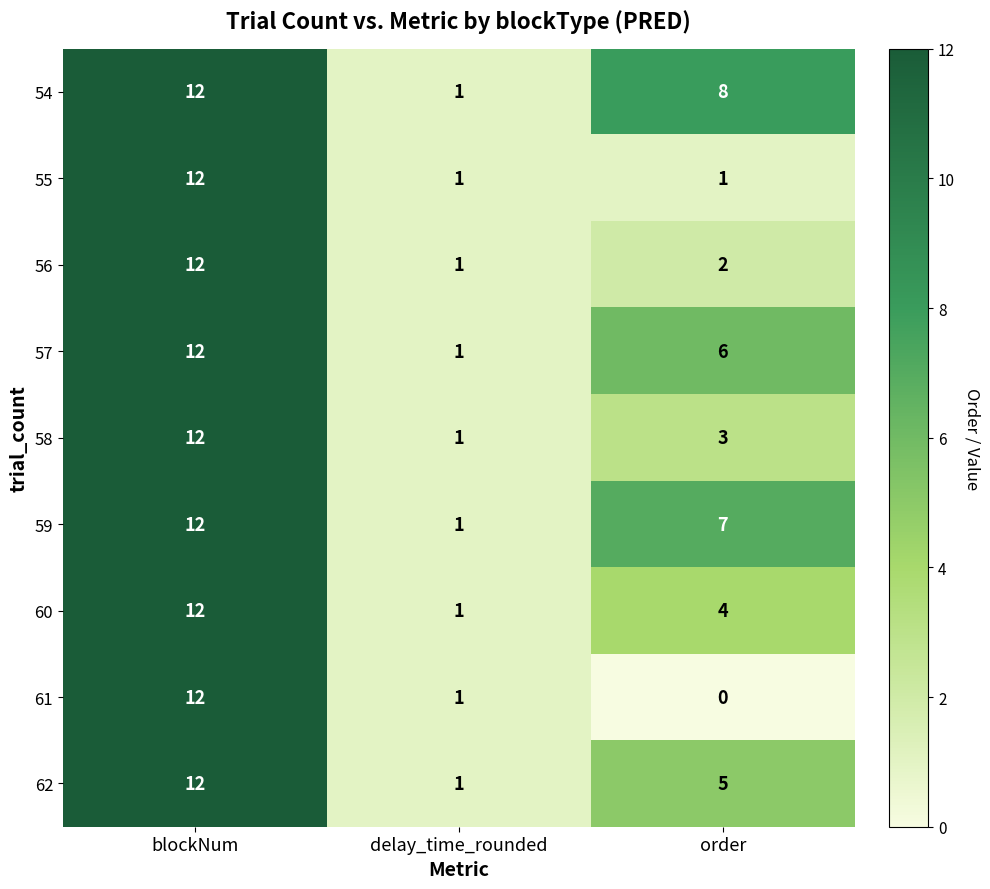

What is the difference between the 54 values at order and delay_time_rounded?

7